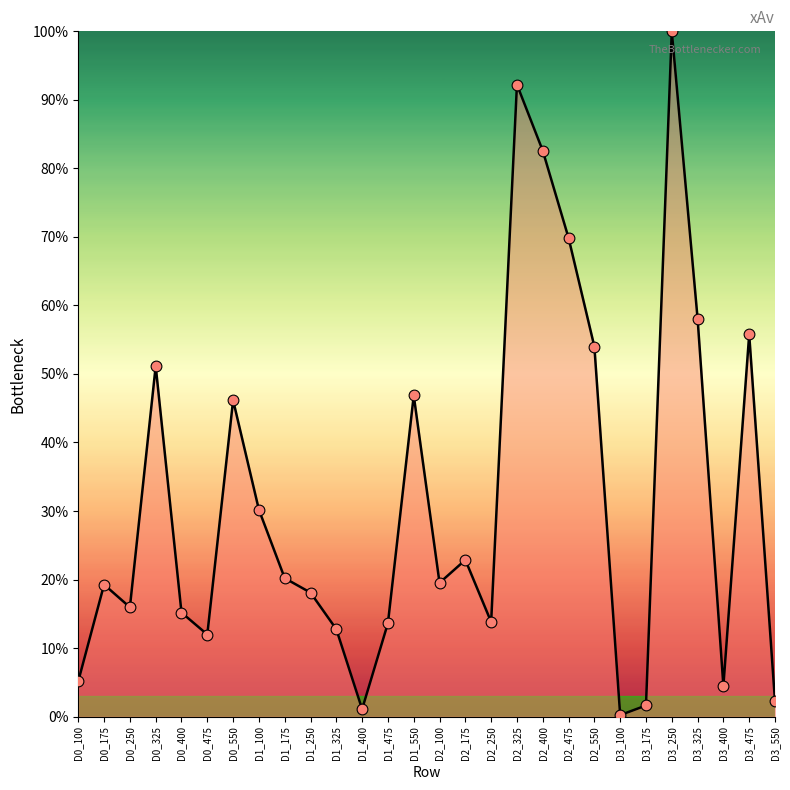

What is the change in value from D1_175 to D2_175?

+2.7